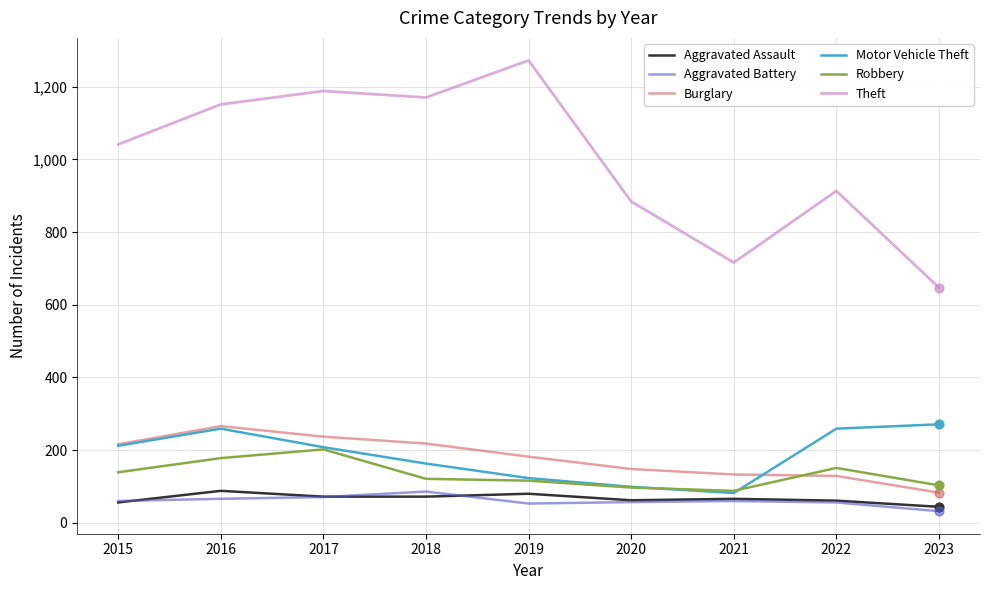

What is the difference between the highest and lowest values at 2020?

827